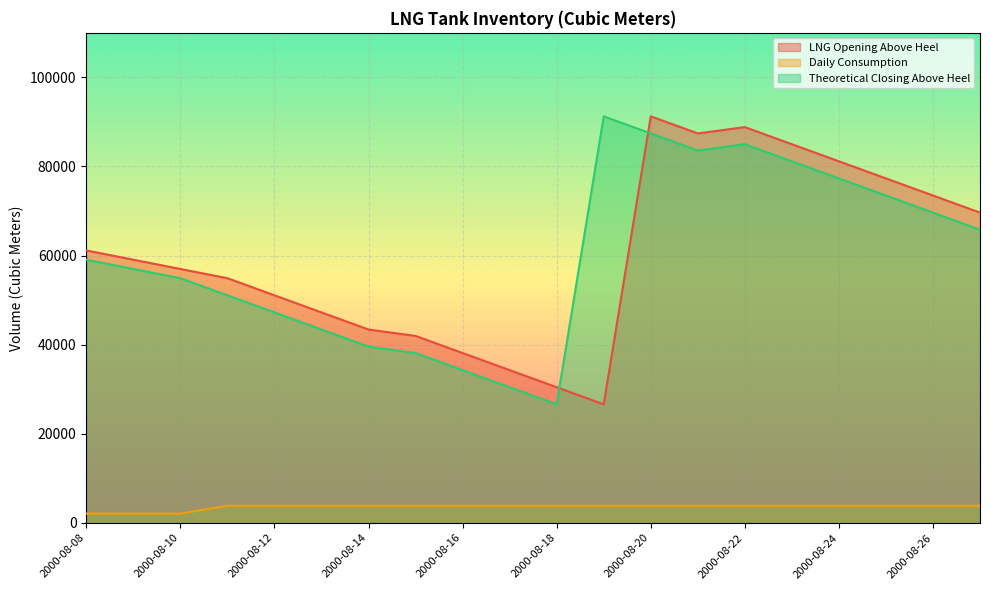

Is it true that LNG Opening Above Heel equals 17129.6 at 2000-08-08?

False